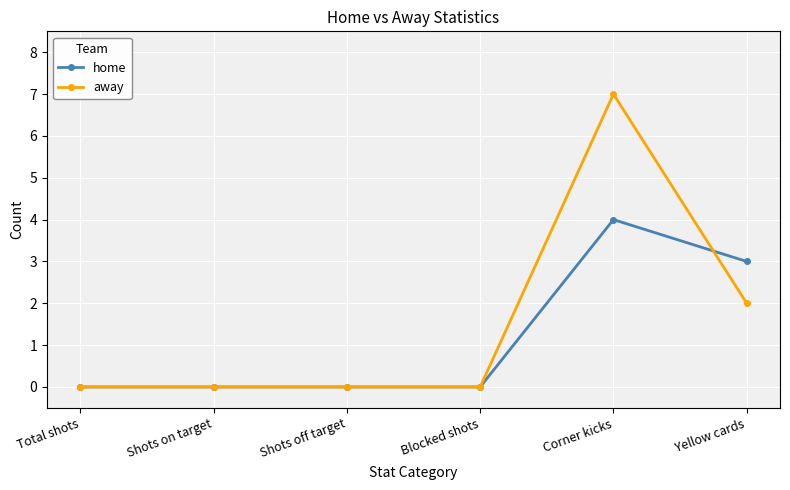

What is the label of the 3rd point from the right?

Blocked shots